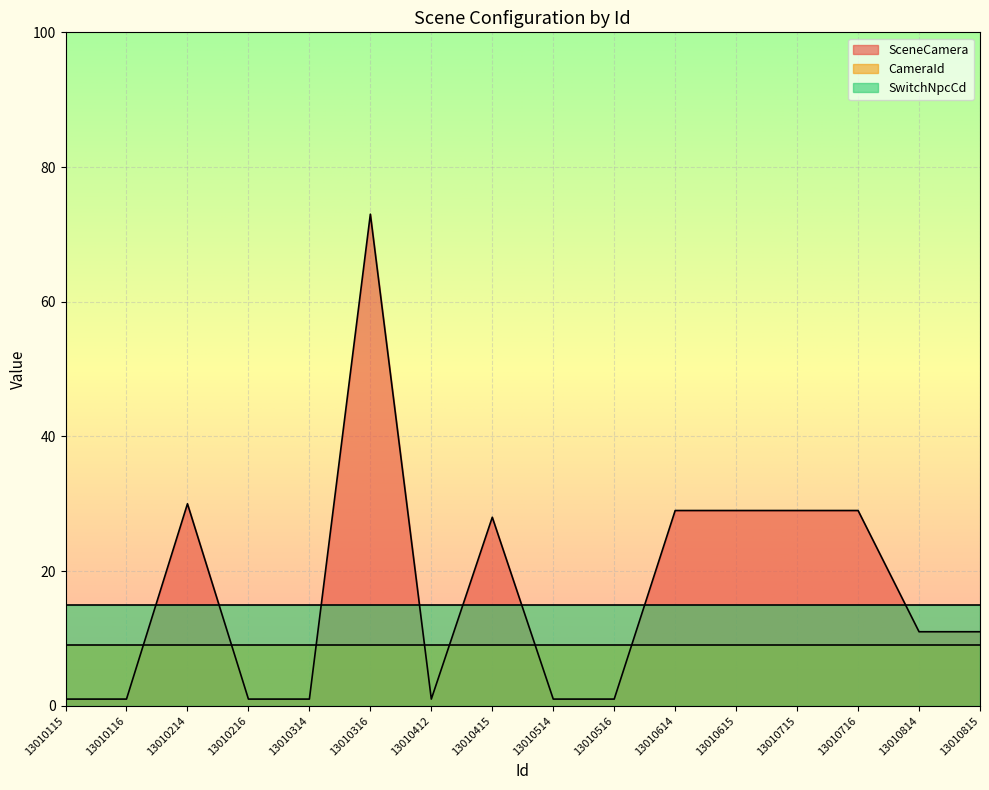

True or false: CameraId and SwitchNpcCd intersect in this chart.

False